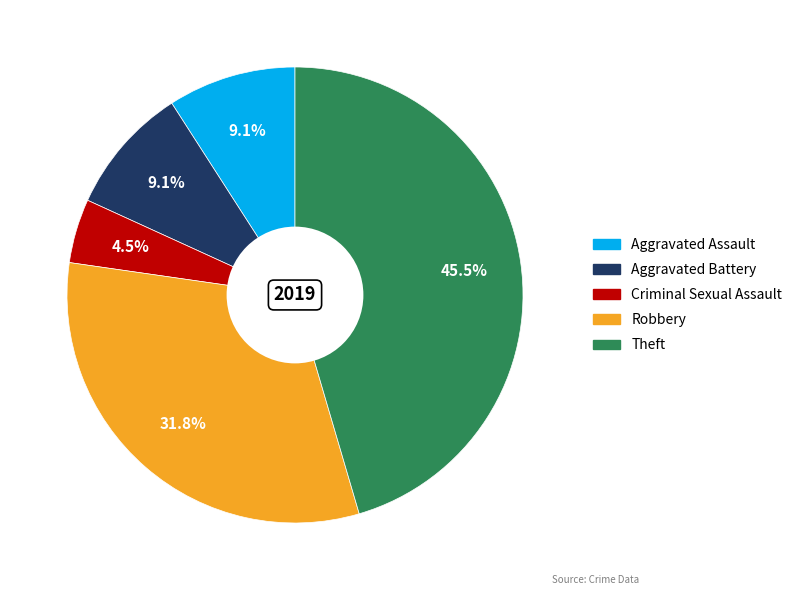

Which category has the smallest portion of the pie?

Criminal Sexual Assault